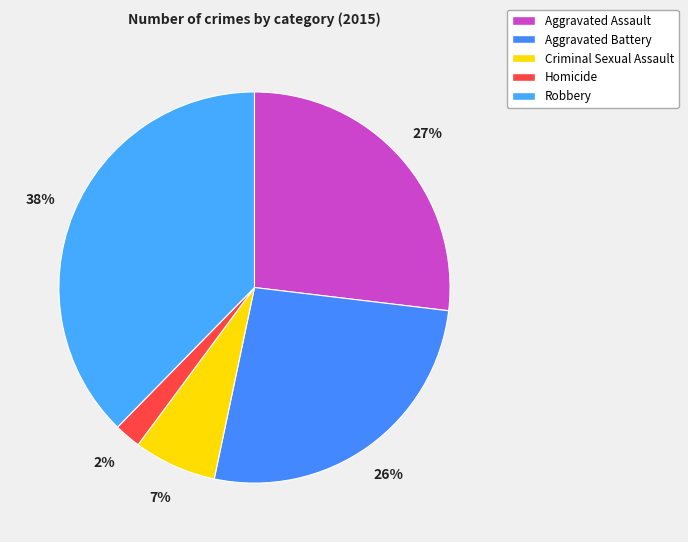

Which slice is the largest?

Robbery